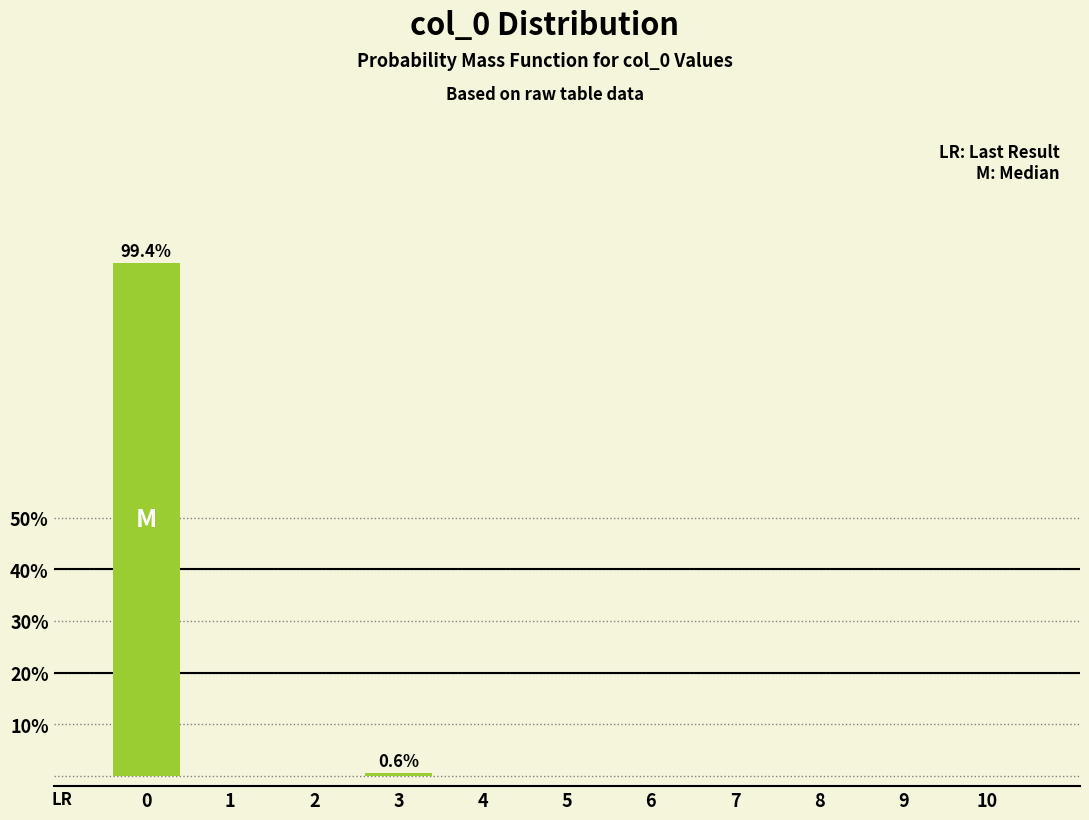

Reading left to right, extract all data points from this chart.

0=99.4	1=0.0	2=0.0	3=0.6	4=0.0	5=0.0	6=0.0	7=0.0	8=0.0	9=0.0	10=0.0